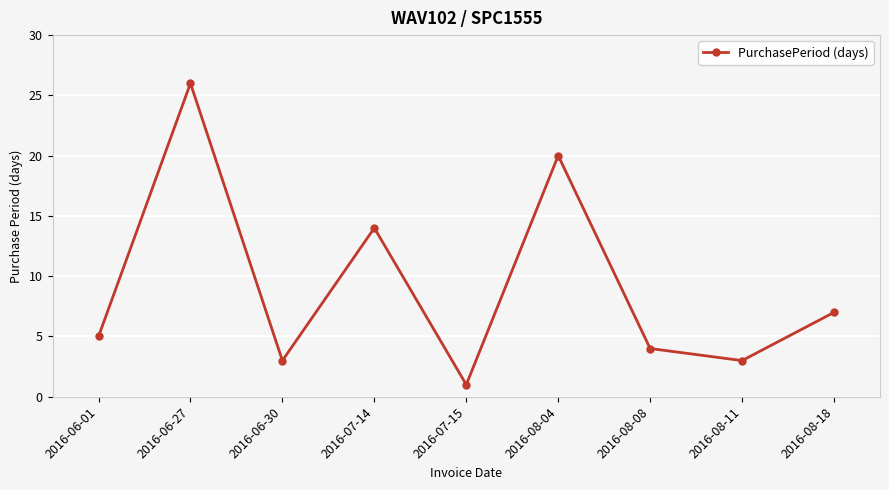

The chart shows a value of 7 at 2016-08-18. True or false?

True